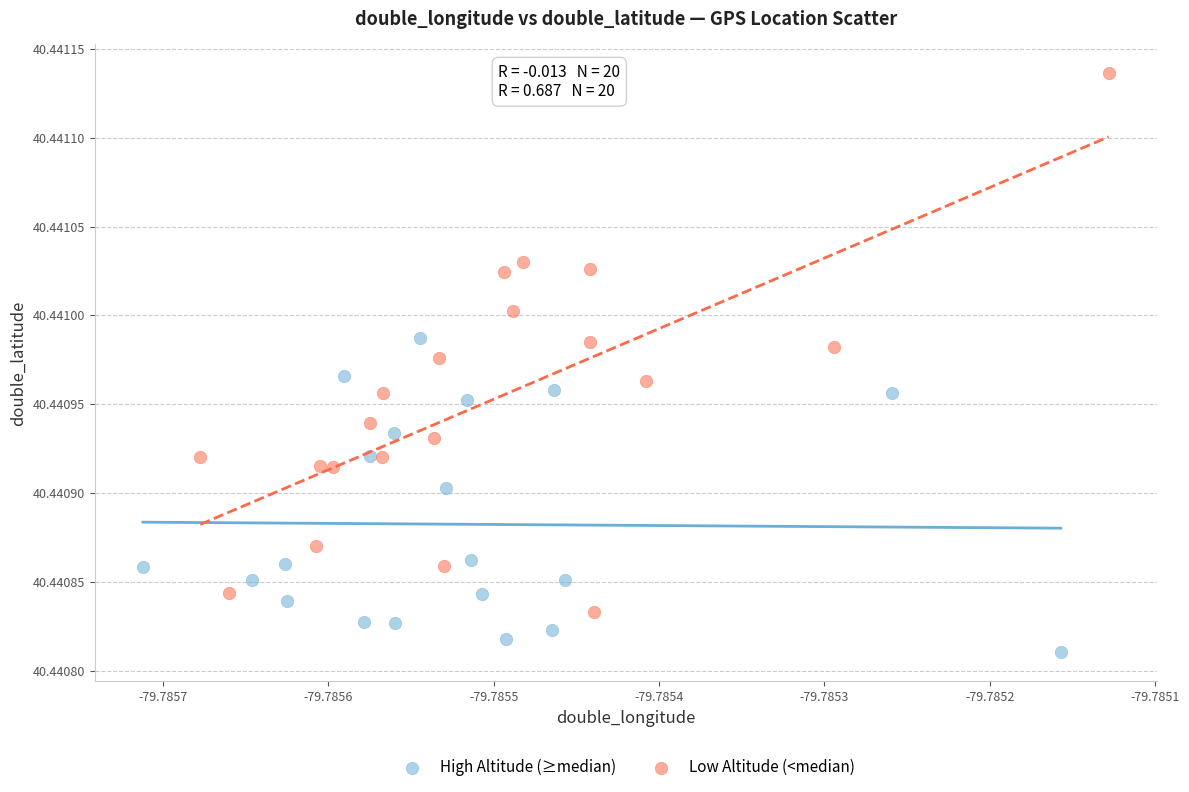

Which series contains the lowest Y value?

High Altitude (≥median)